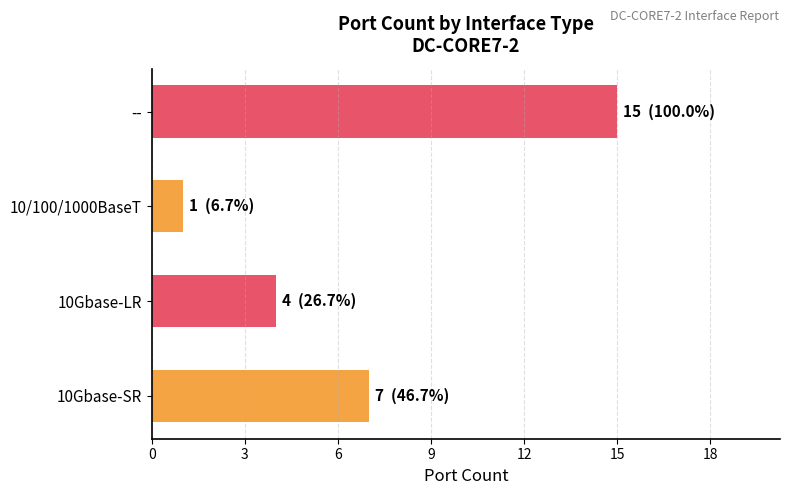

What is the sum of all values?

27